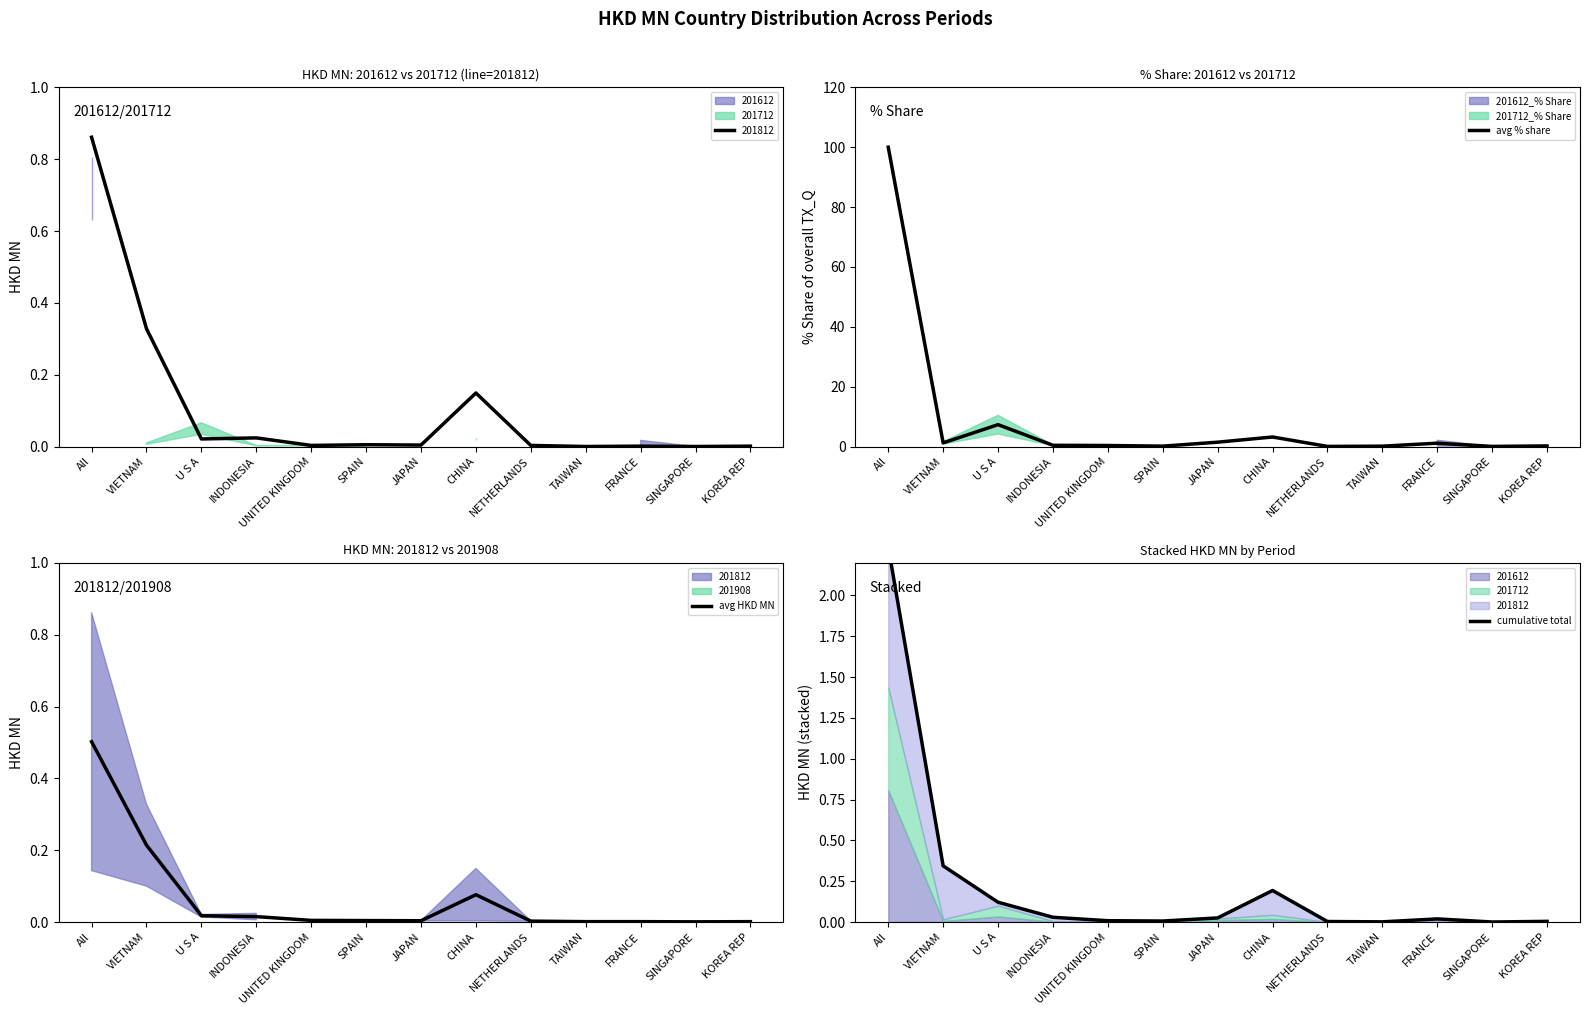

What is the sum of the avg % share values at SPAIN and TAIWAN?

0.2